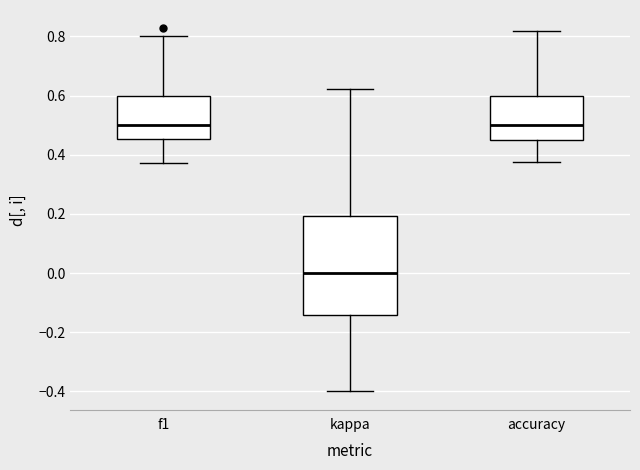

Where is the lower edge of the box for kappa on the y-axis? The values are not printed on the chart, so give them approximately, as read against the axis.

-0.14